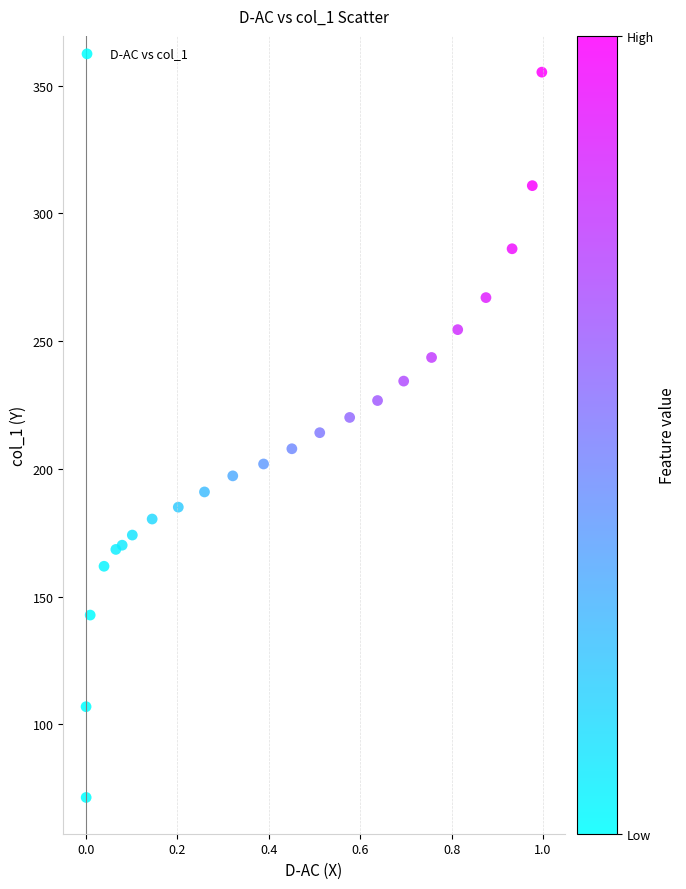

What is the range of X values (max minus min)?

1.0